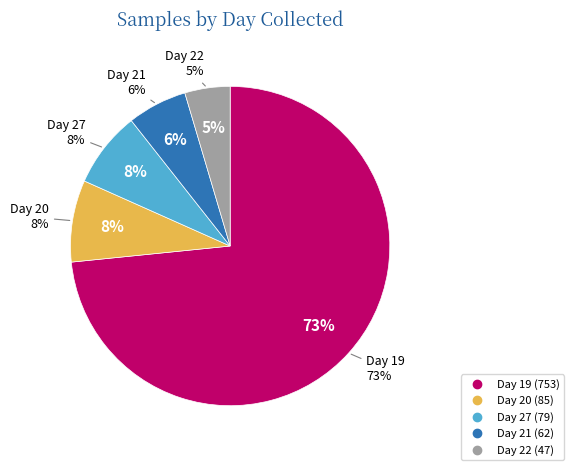

What is the smallest slice in the pie chart?

22